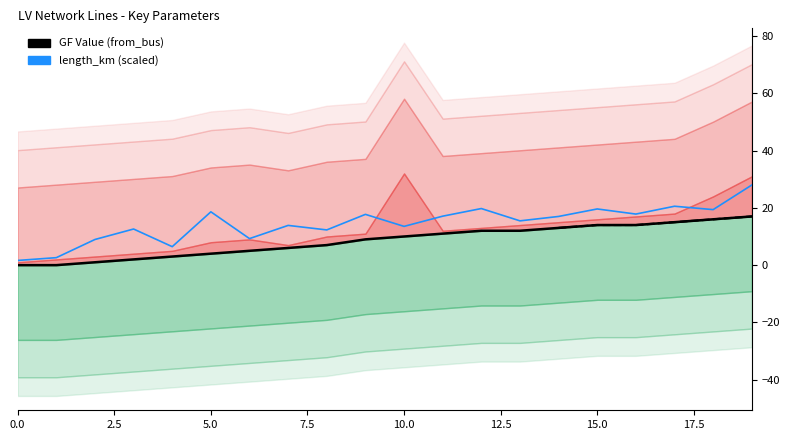

What is the difference between the maximum and minimum values in the length_km (scaled) series?

26.3